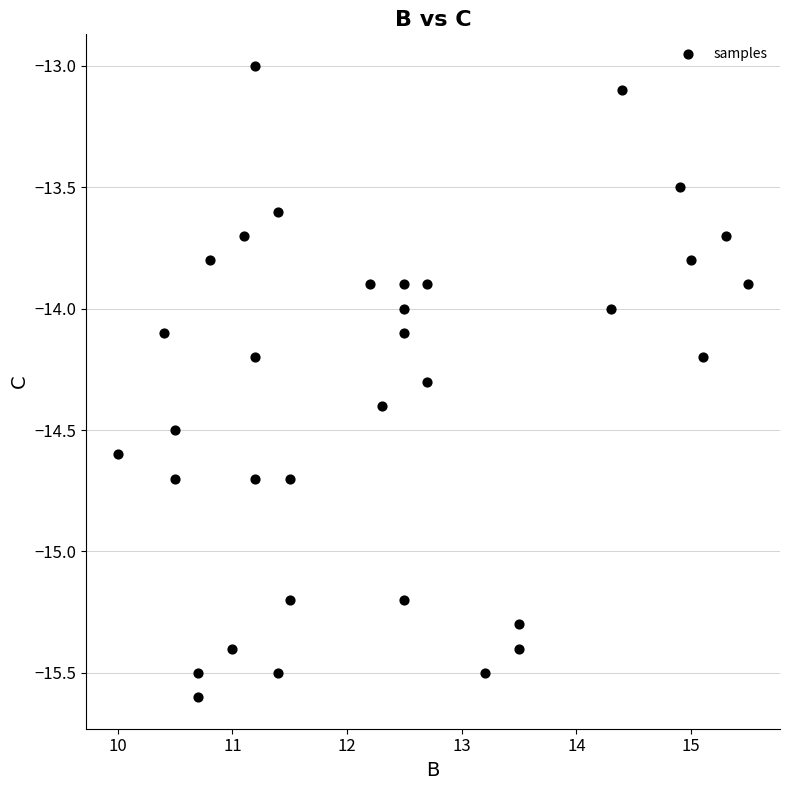

What is the range of Y values (max minus min)?

2.6